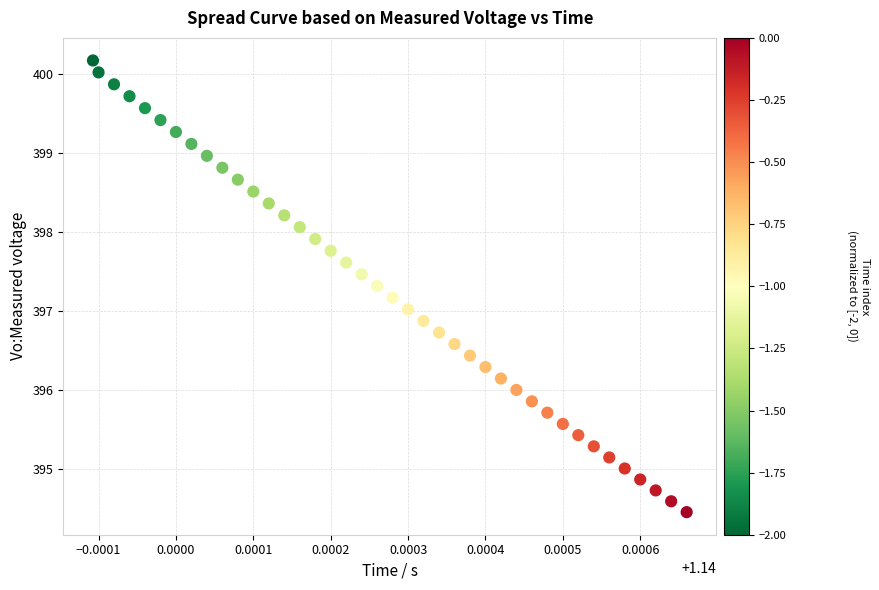

What is the range of Y values (max minus min)?

5.7